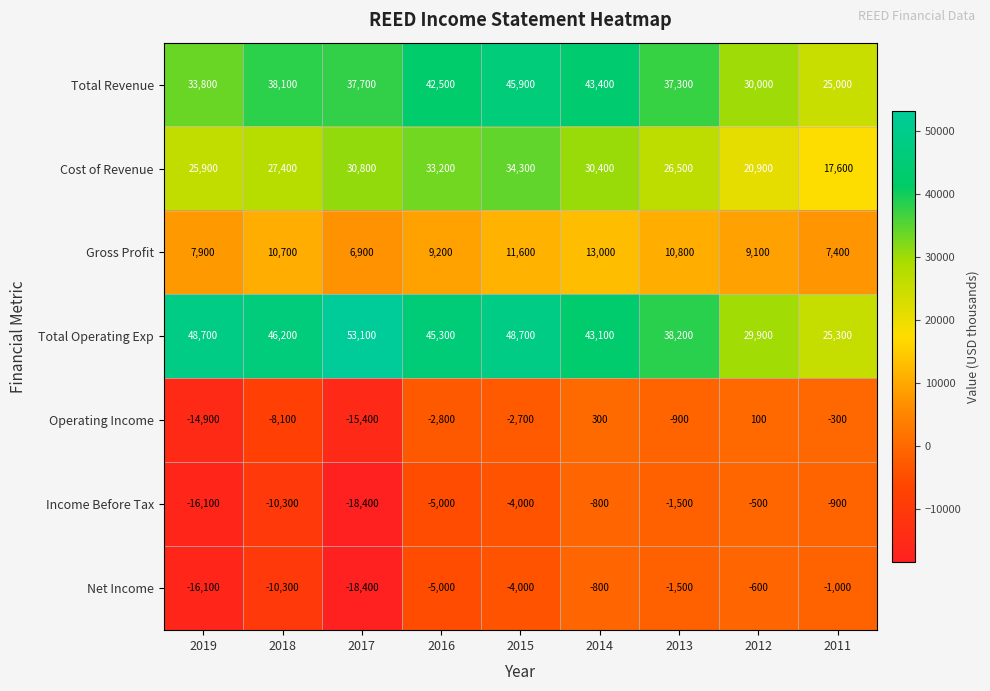

What is the approximate value of Operating Income at 2015, to the nearest 50?

-2700